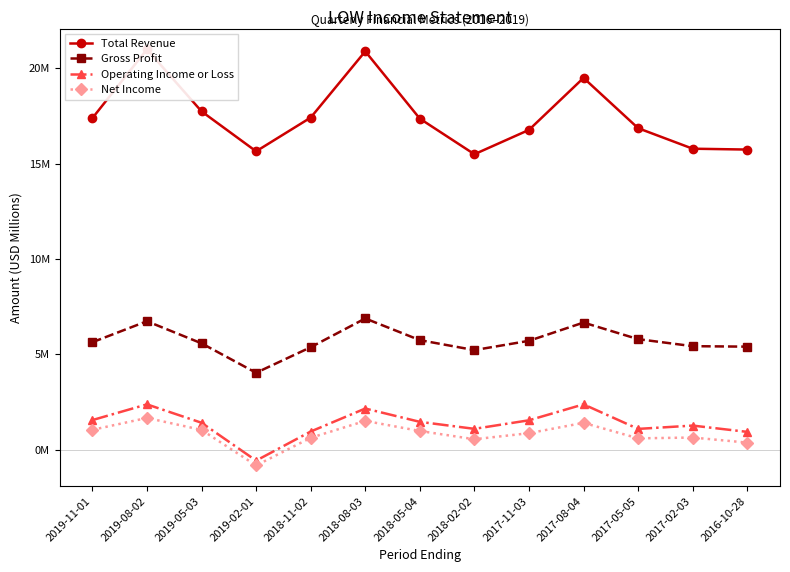

Which series has the largest total across all categories?

Total Revenue